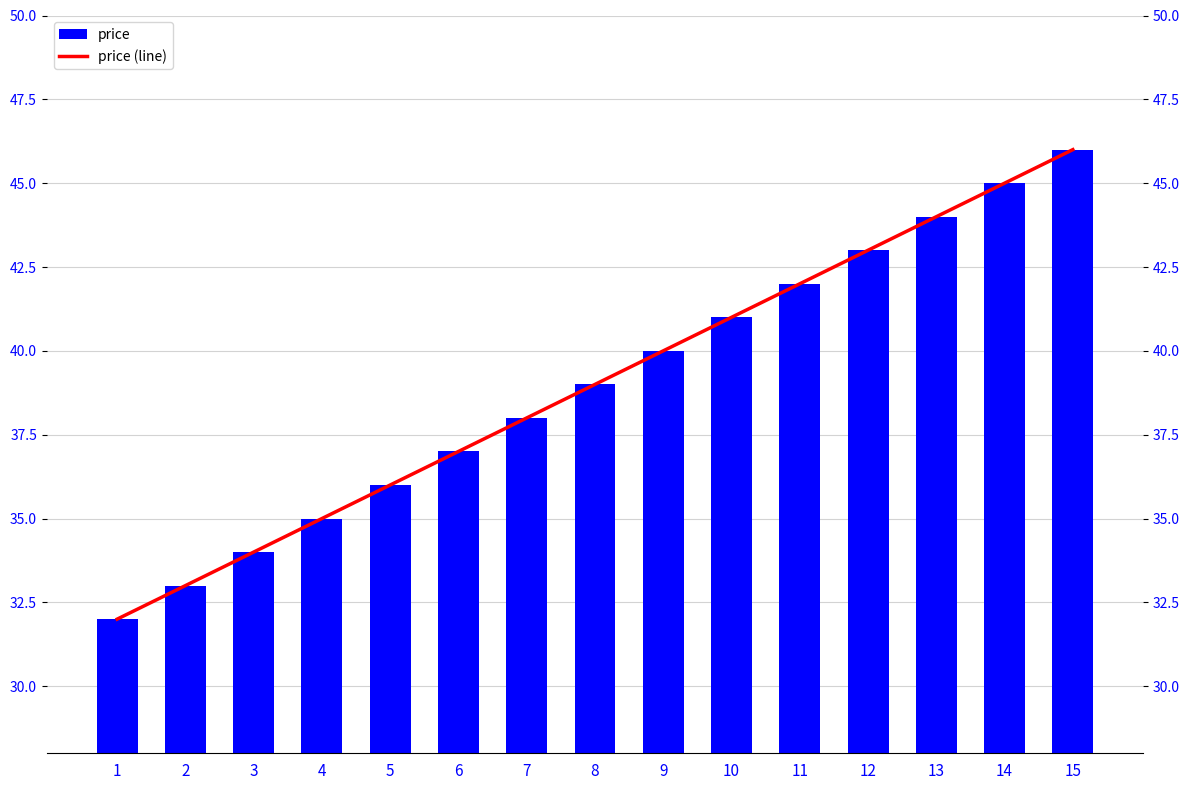

What is the difference between the second highest and minimum values in the price (line) series?

13